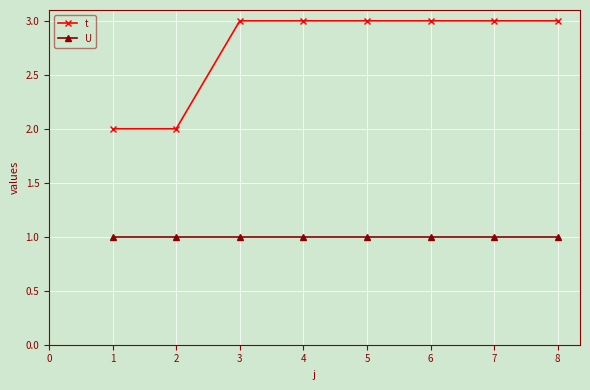

Is it true that U equals 1 at 1?

True